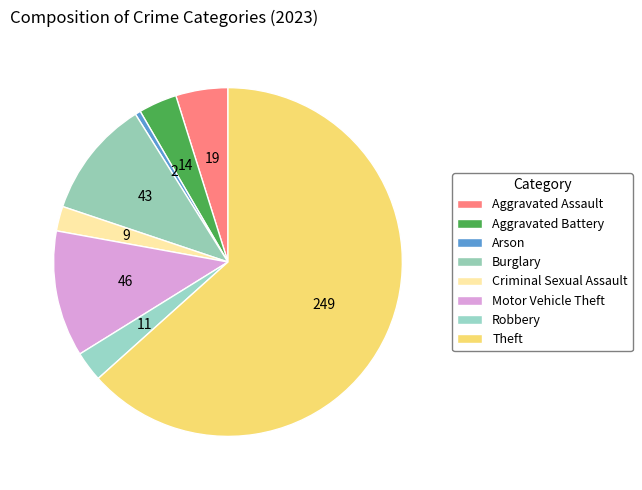

Which category has the biggest portion of the pie?

Theft